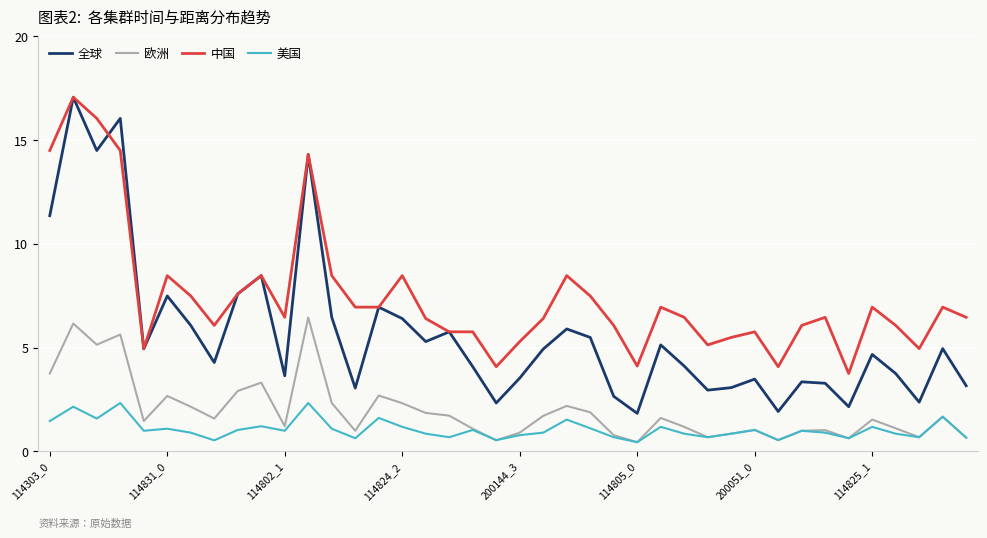

True or false: 全球 and 美国 intersect in this chart.

False